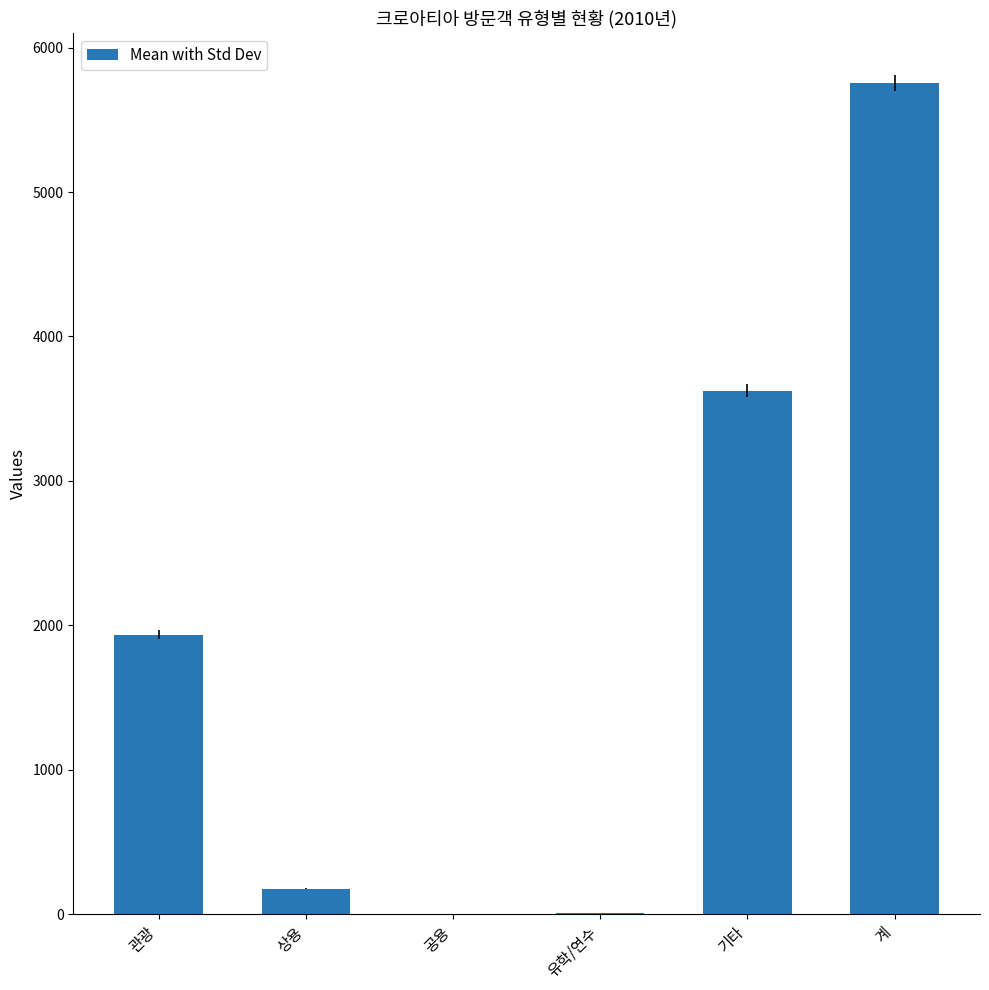

What is the maximum value shown in the chart?

5755